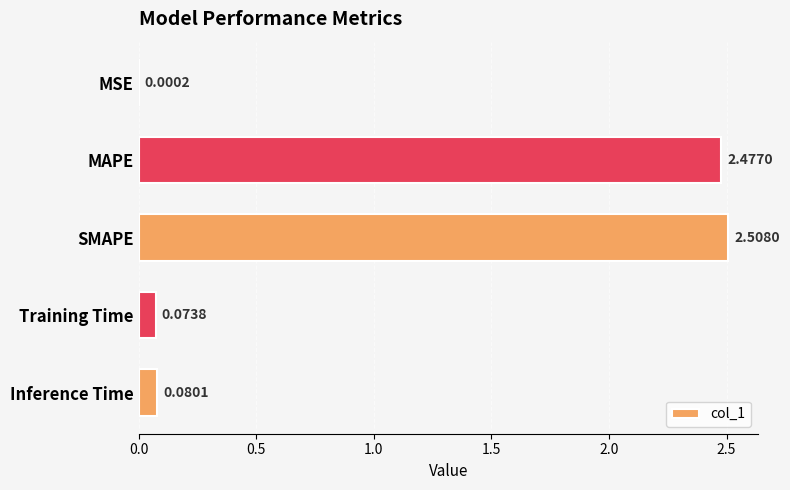

At which category does the chart reach its peak across all series?

SMAPE